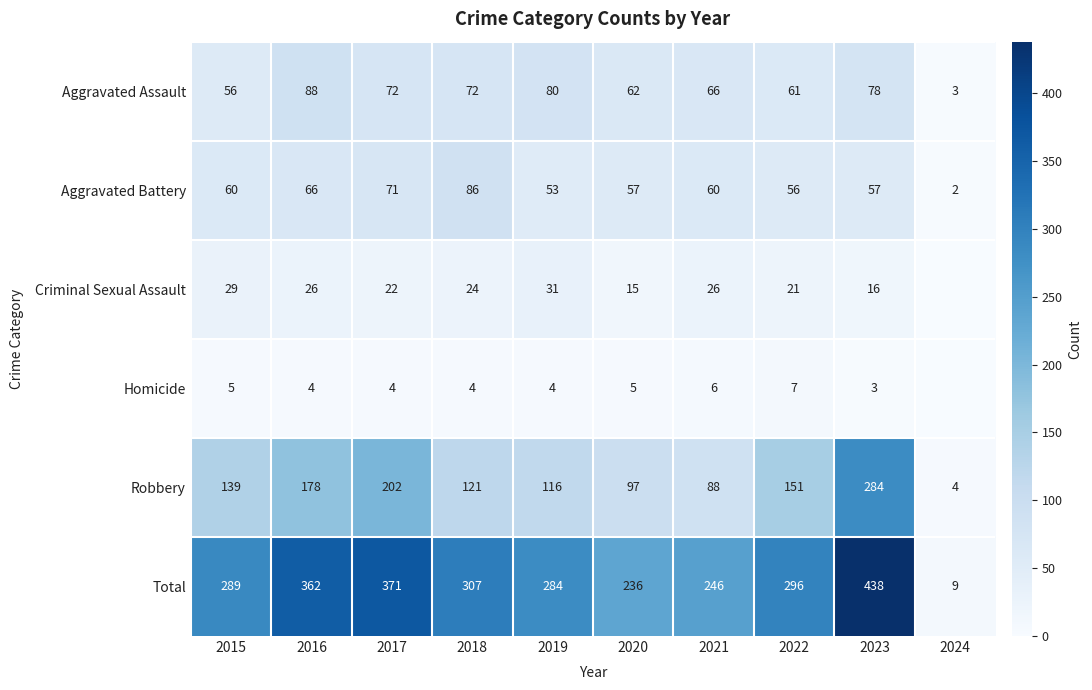

Where is Aggravated Battery nearest to the value 44?

2019